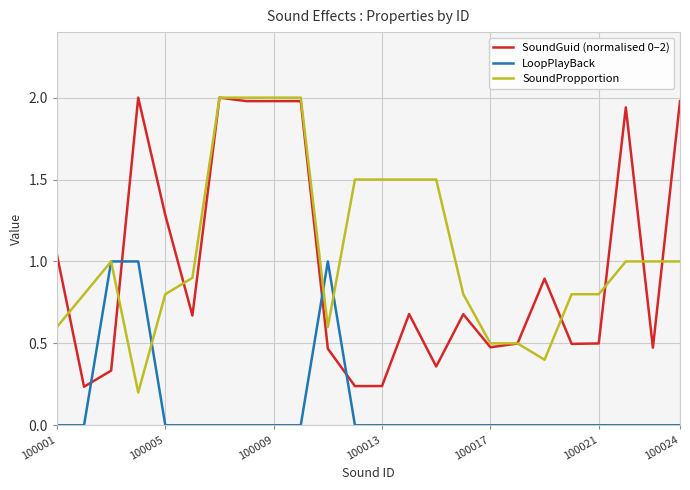

How many times do SoundGuid (normalised 0–2) and LoopPlayBack cross each other?

4